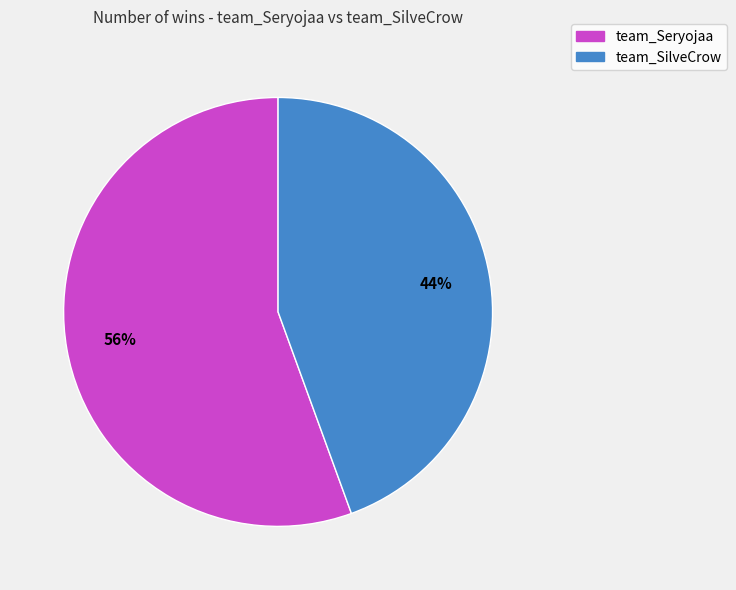

Rank the categories by value from lowest to highest.

team_SilveCrow, team_Seryojaa